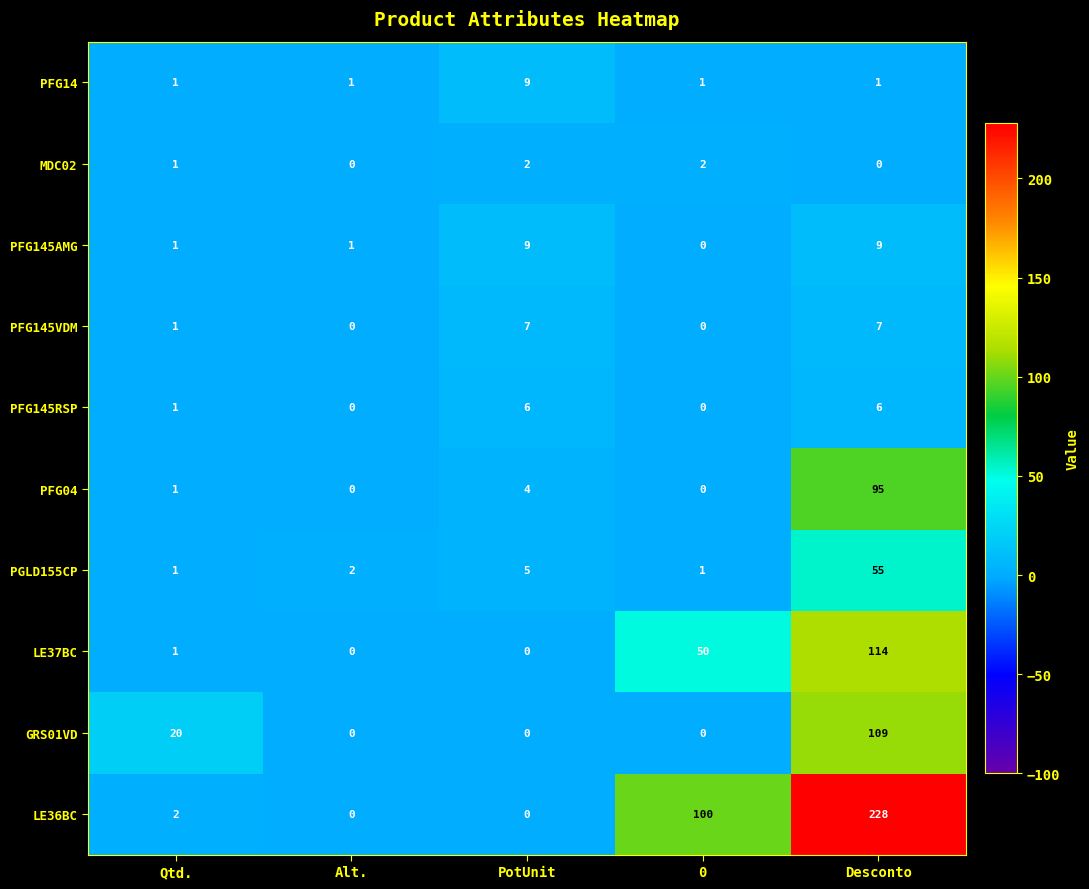

Count the GRS01VD values in the range 0 to 20.

4